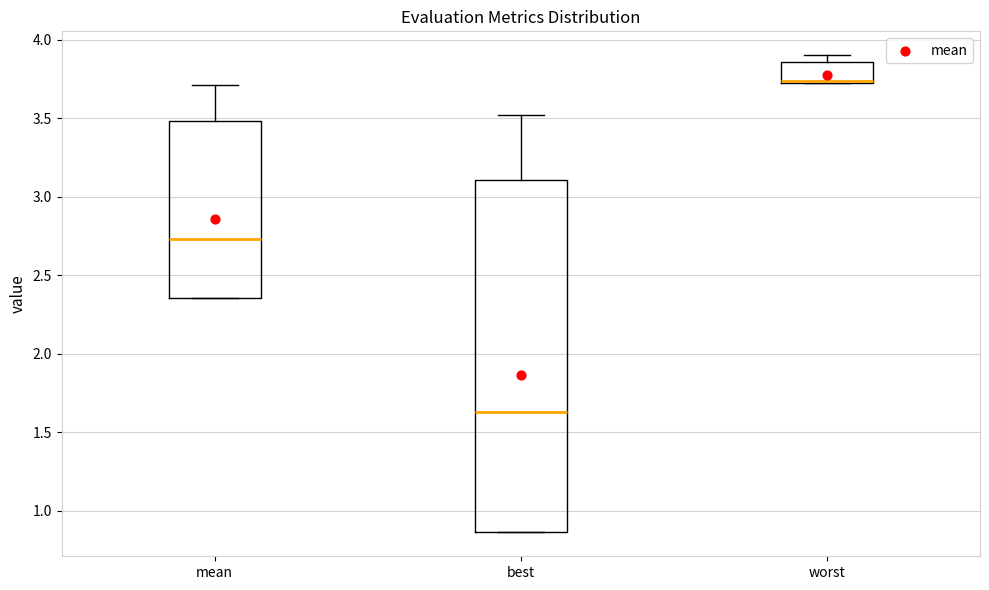

Reading left to right, read every box against the y-axis: the position of its median line, the range the box covers, and the ends of its whiskers. The values are not printed on the chart, so give them approximately, as read against the axis.

mean: median 2.75, box 2.35 to 3.50, whiskers 2.35 to 3.70
best: median 1.65, box 0.85 to 3.10, whiskers 0.85 to 3.50
worst: median 3.75, box 3.70 to 3.85, whiskers 3.70 to 3.90